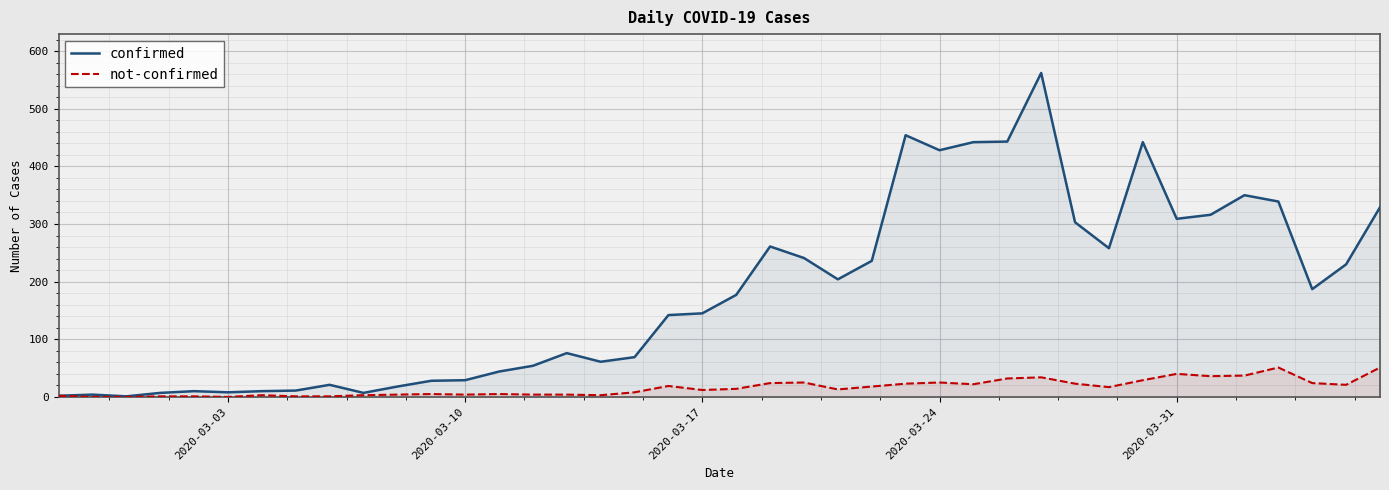

What is the maximum value for not-confirmed?

51